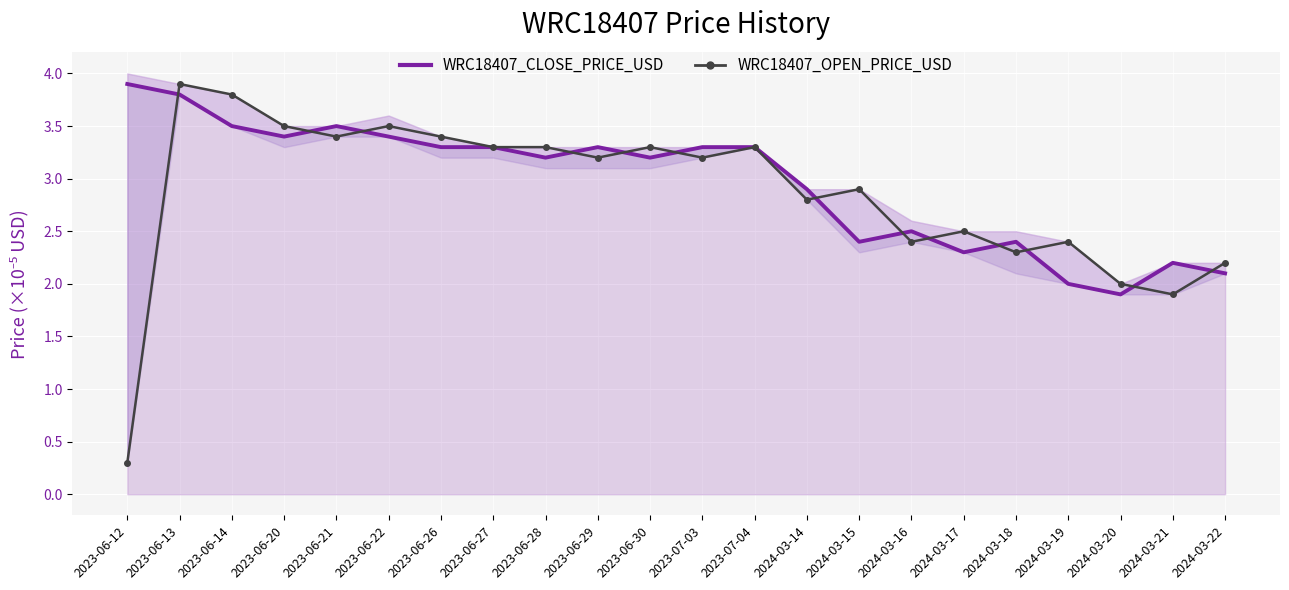

At which category does WRC18407_OPEN_PRICE_USD reach its first local valley?

2023-06-21